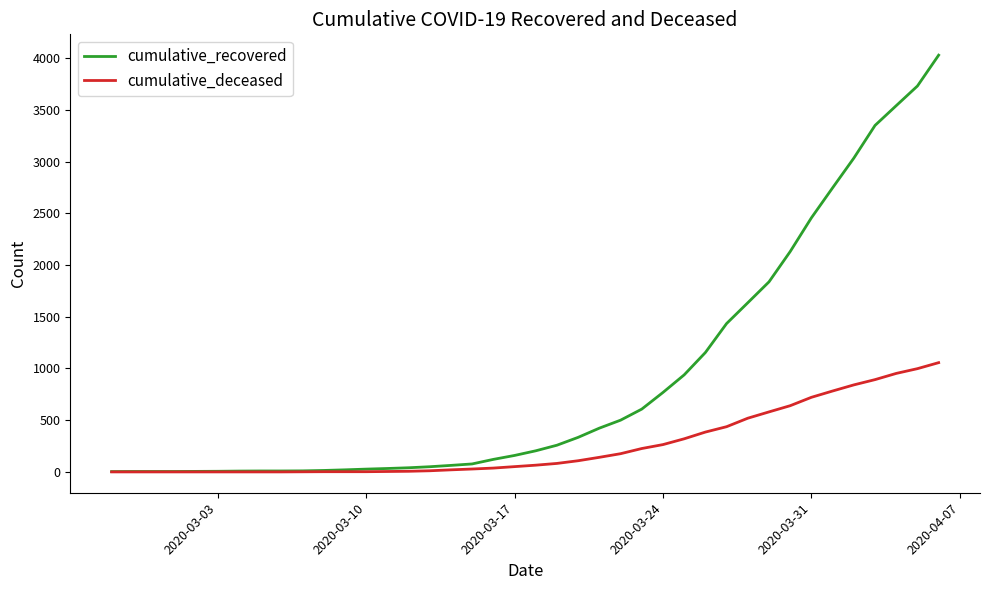

What is the maximum value for cumulative_deceased?

1056